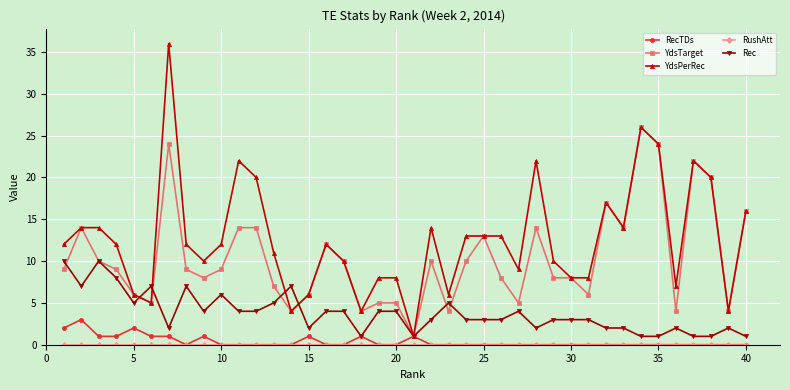

Which series has the largest total across all categories?

YdsPerRec